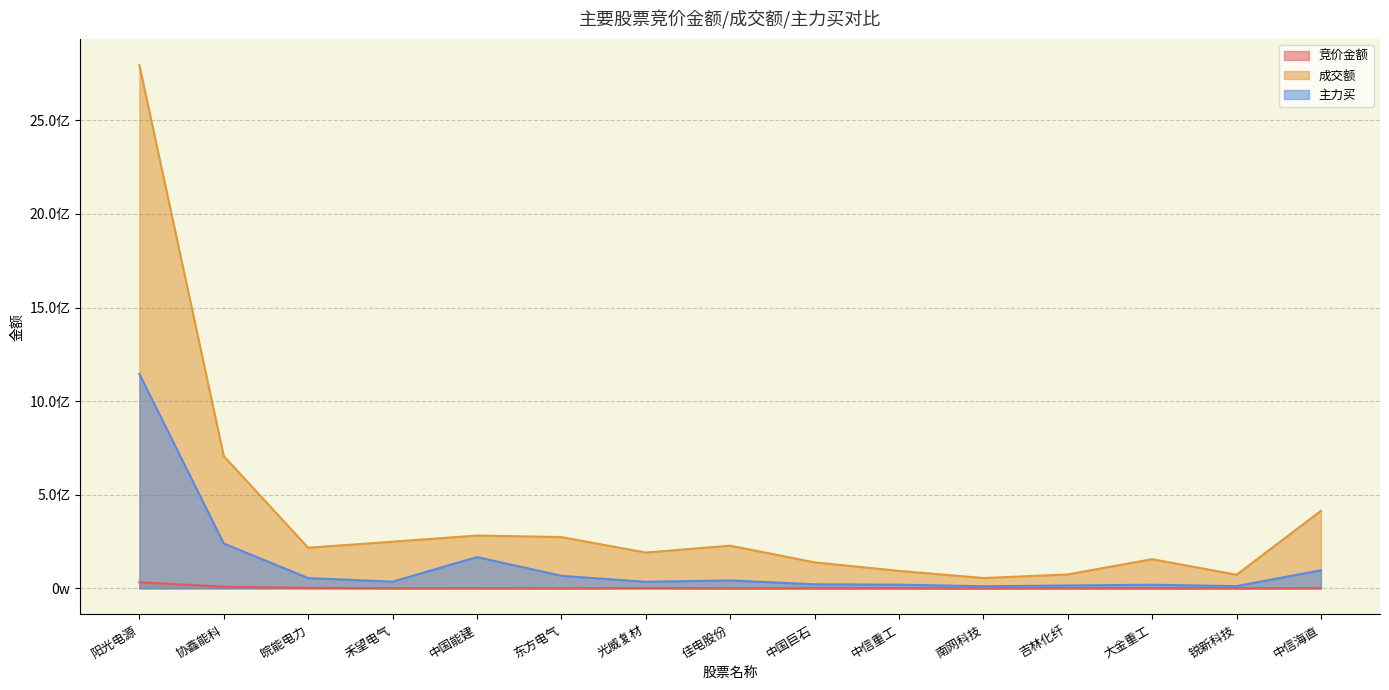

True or false: 主力买 has a value of 1144856388 at 阳光电源.

True